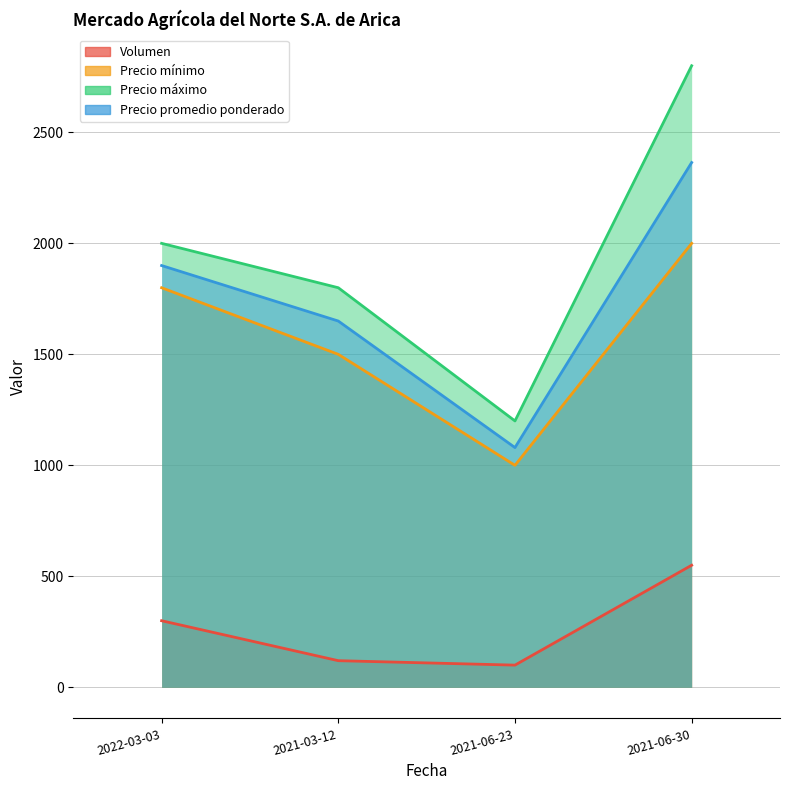

Reading left to right, what are all the values shown in this chart?

Volumen: 2022-03-03=300	2021-03-12=120	2021-06-23=100	2021-06-30=550
Precio mínimo: 2022-03-03=1800	2021-03-12=1500	2021-06-23=1000	2021-06-30=2000
Precio máximo: 2022-03-03=2000	2021-03-12=1800	2021-06-23=1200	2021-06-30=2800
Precio promedio ponderado: 2022-03-03=1900	2021-03-12=1650	2021-06-23=1080	2021-06-30=2364